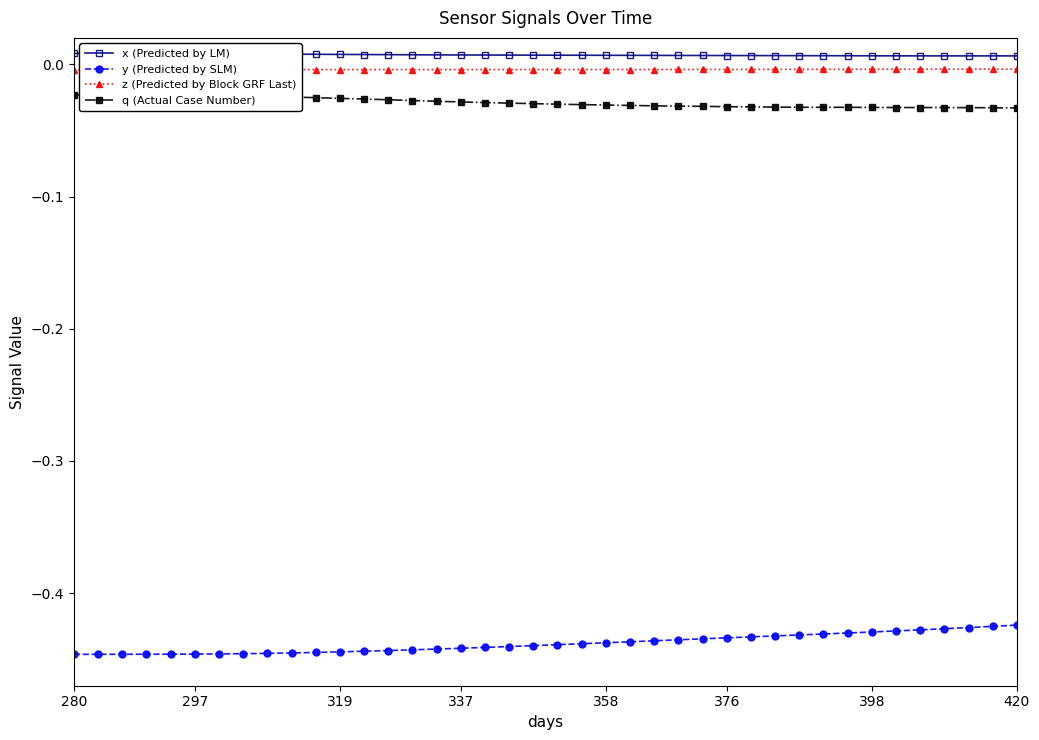

At which category does the chart reach its minimum across all series?

280